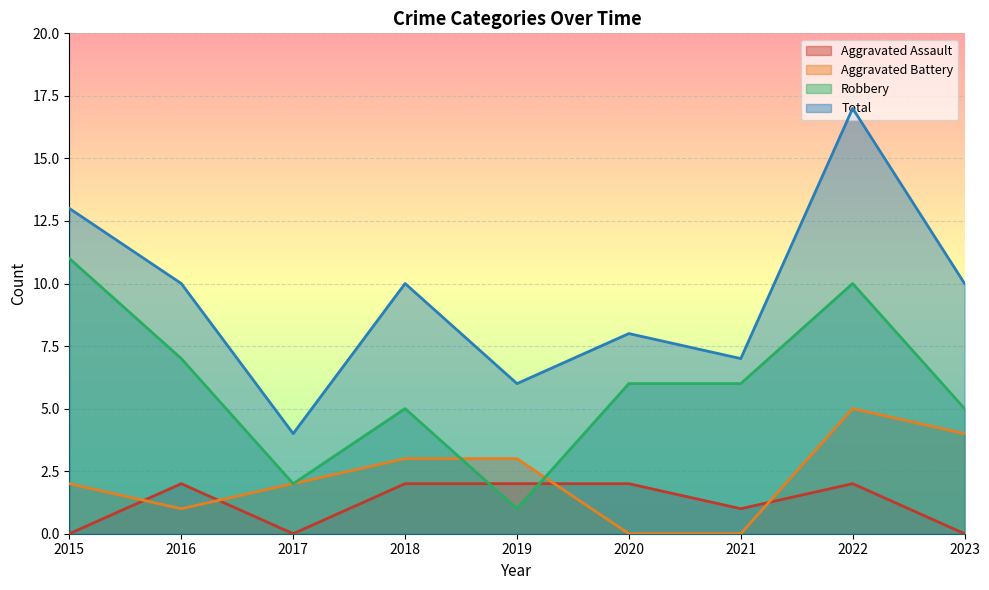

The Aggravated Battery series shows 5 at 2022. True or false?

True